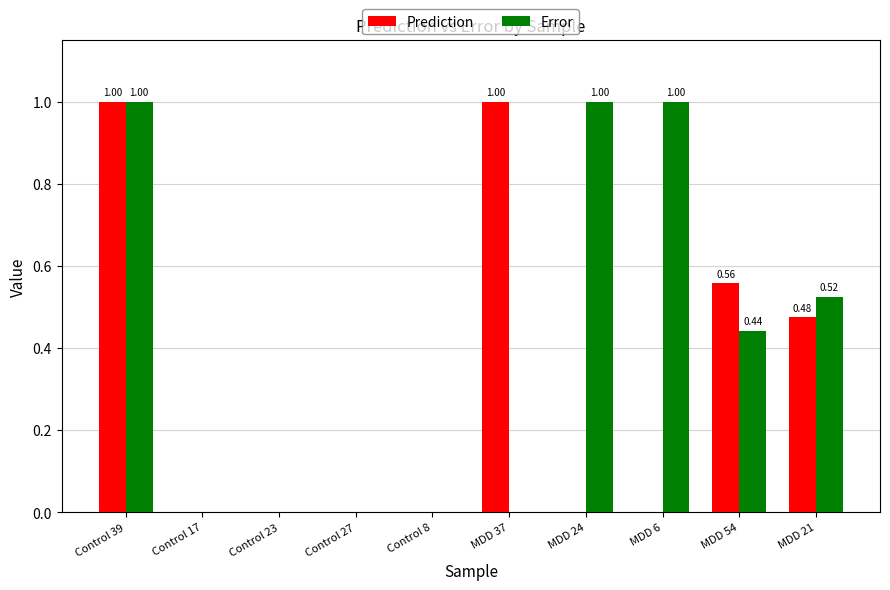

The value of Prediction at Control 39 is 1.0. True or false?

True